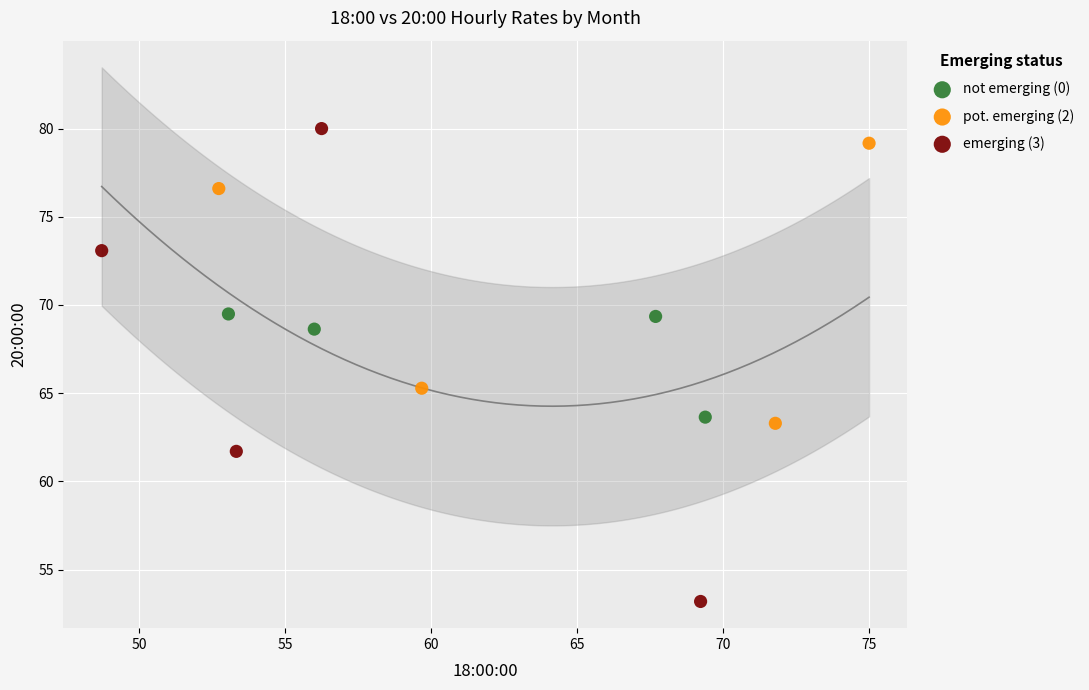

What are all the series names shown in the legend?

not emerging (0), pot. emerging (2), emerging (3)